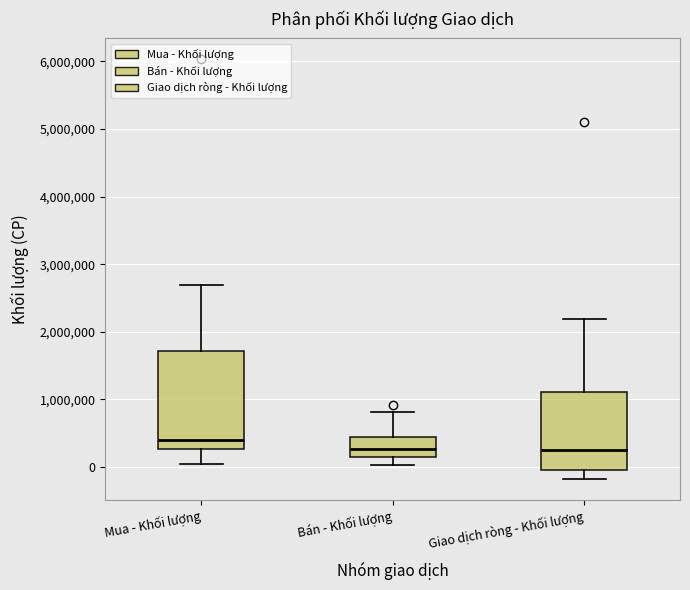

Reading left to right, read every box against the y-axis: the position of its median line, the range the box covers, and the ends of its whiskers. The values are not printed on the chart, so give them approximately, as read against the axis.

Mua - Khối lượng: median 400000, box 300000 to 1700000, whiskers 100000 to 2700000
Bán - Khối lượng: median 300000, box 100000 to 400000, whiskers 0 to 800000
Giao dịch ròng - Khối lượng: median 300000, box 0 to 1100000, whiskers -200000 to 2200000